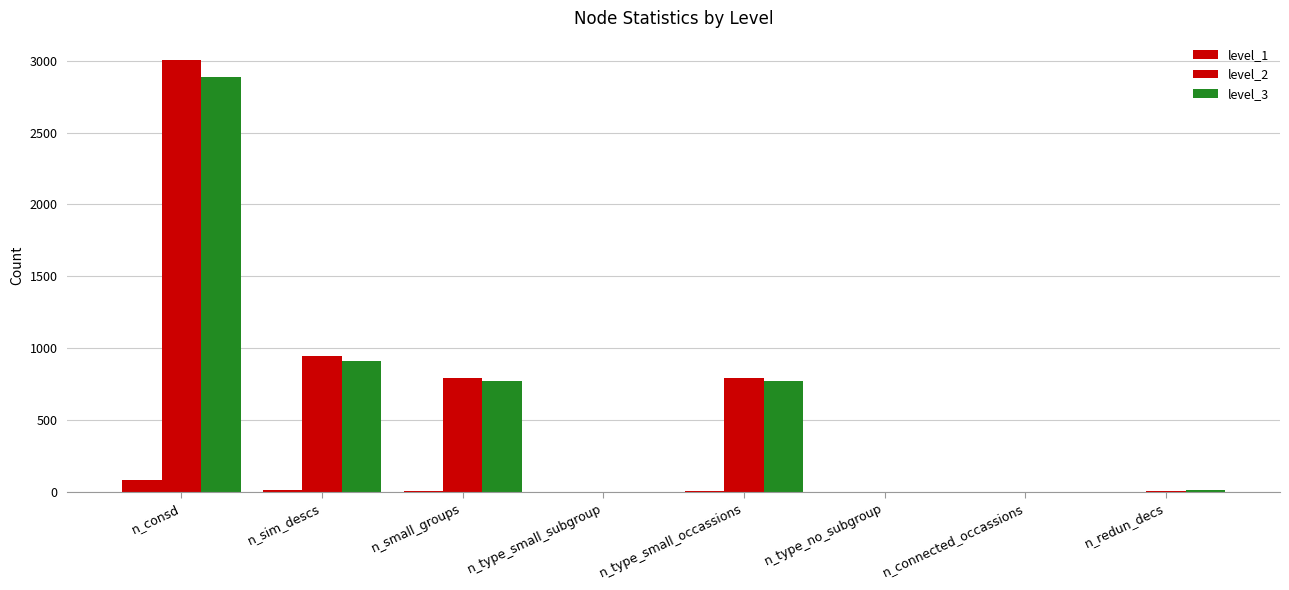

Reading left to right, transcribe all the data shown in this chart.

level_1: 80	12	8	0	8	0	0	0
level_2: 3008	943	796	0	796	0	0	8
level_3: 2884	909	774	0	774	0	0	14